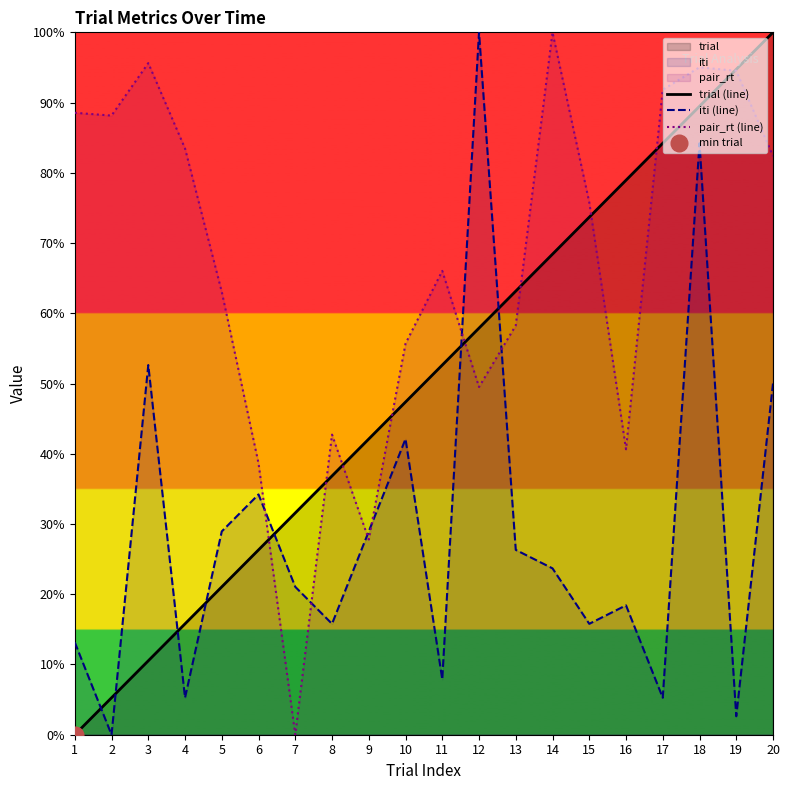

Which has a higher value, 5 or 3?

5